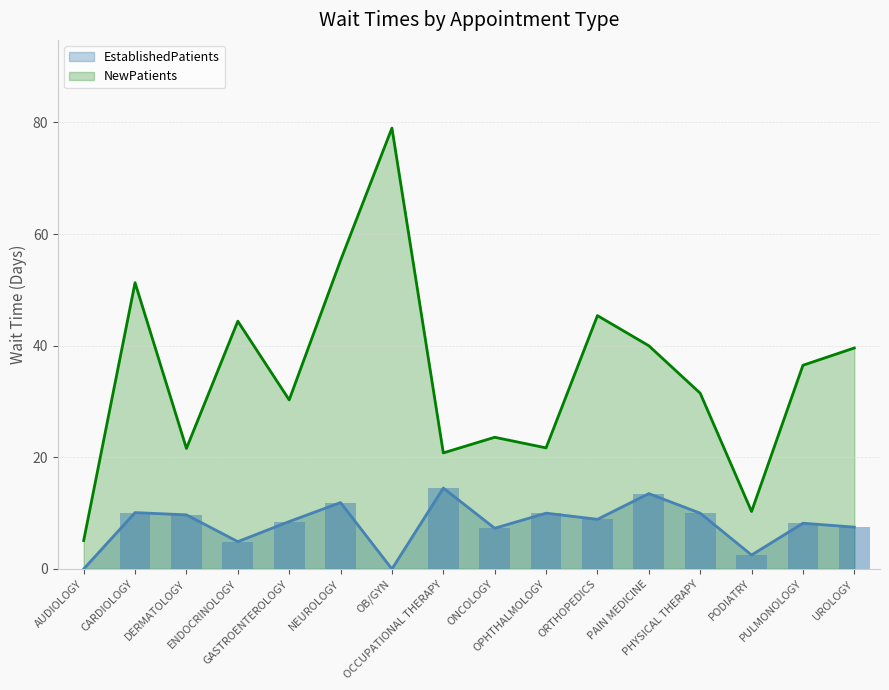

At how many categories does at least one series exceed 31?

9